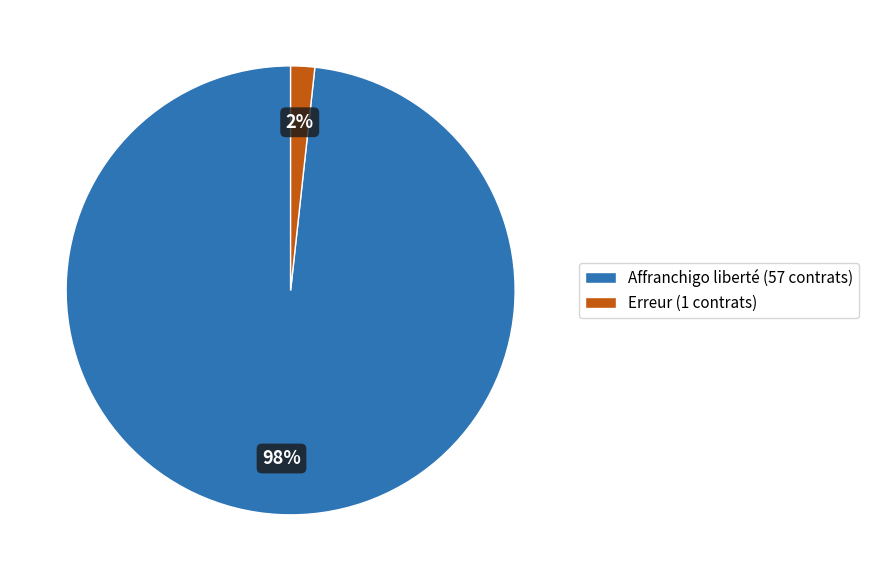

How many segments does this pie chart have?

2